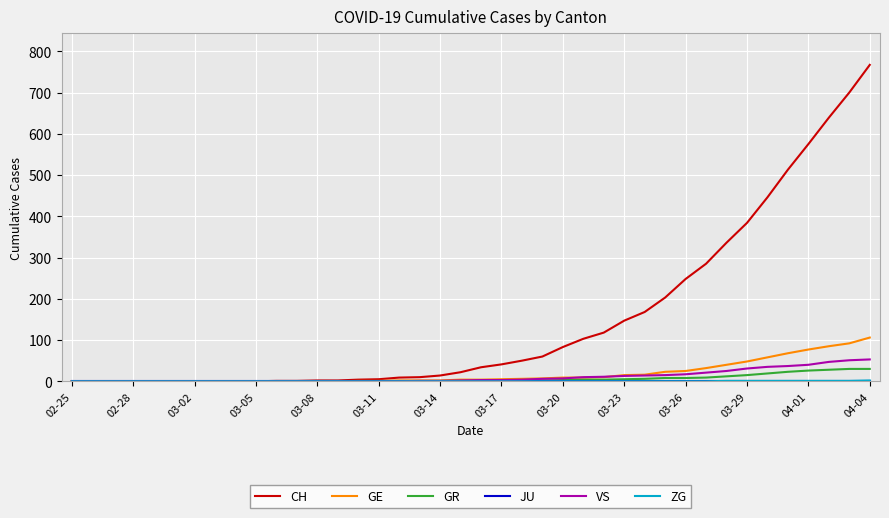

What is the highest value of the VS series?

53